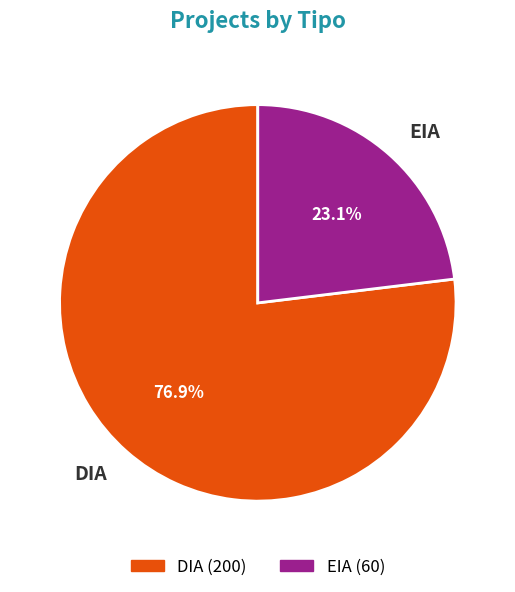

What is the largest slice in the pie chart?

DIA